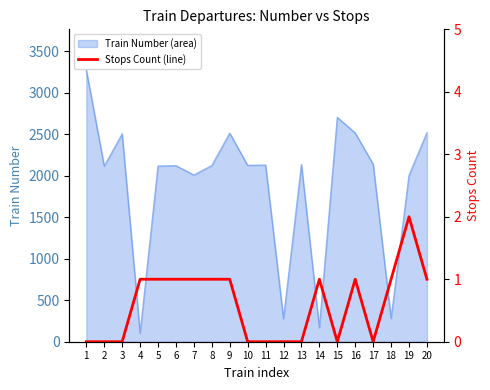

How many values are below 1?

9